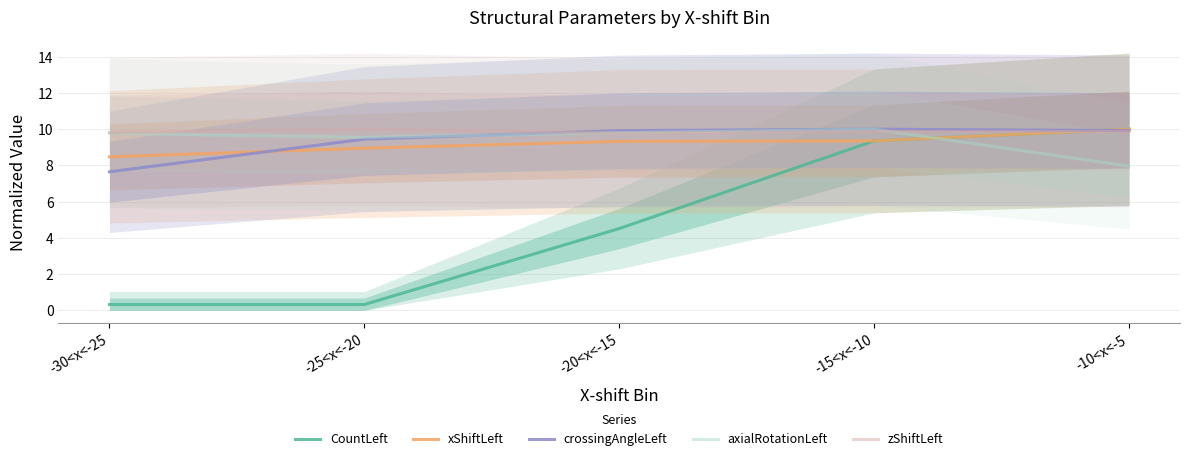

Is it true that CountLeft equals 0.3 at -30<x<-25?

True